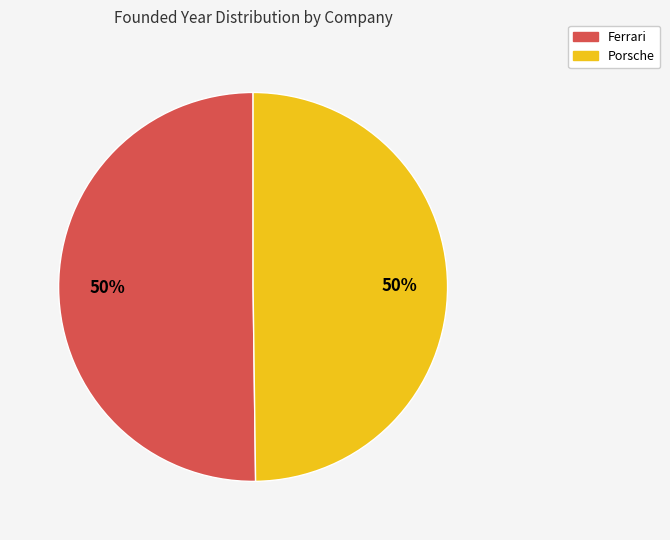

What percentage is the Porsche slice, to the nearest percent?

50%